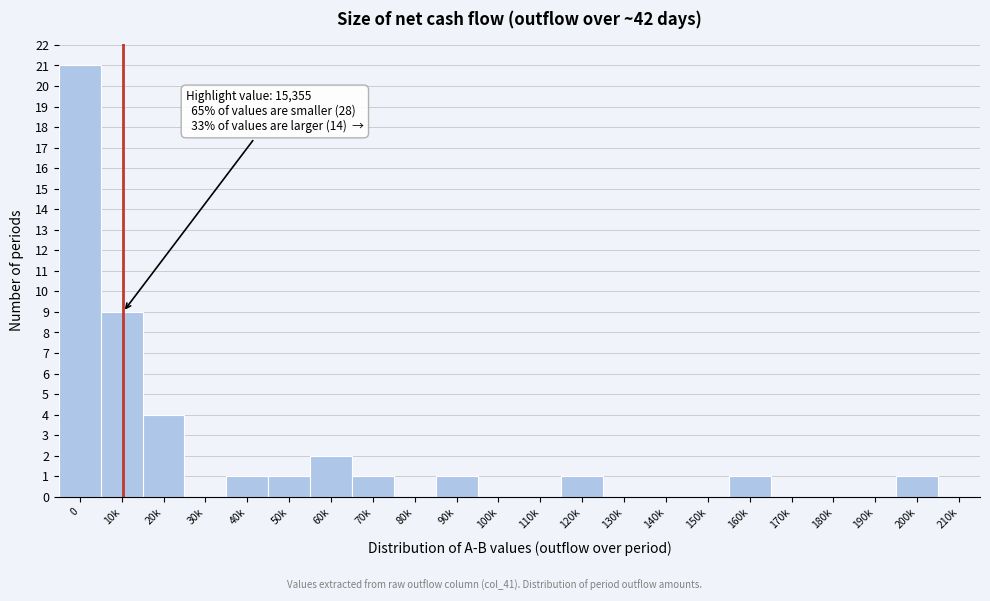

Reading right to left, list all the values displayed in this chart.

210k=0	200k=1	190k=0	180k=0	170k=0	160k=1	150k=0	140k=0	130k=0	120k=1	110k=0	100k=0	90k=1	80k=0	70k=1	60k=2	50k=1	40k=1	30k=0	20k=4	10k=9	0=21